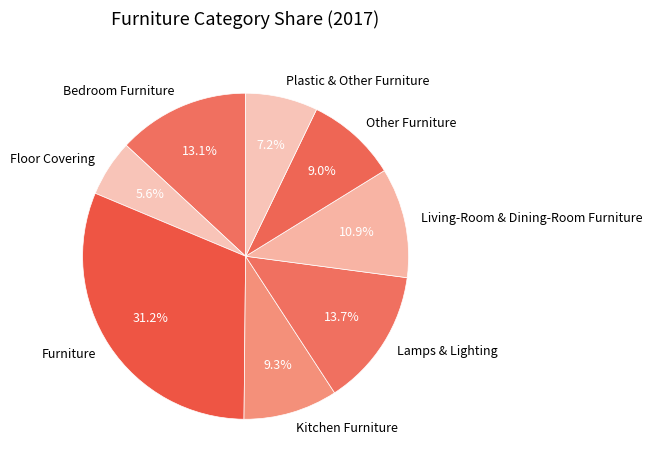

To the nearest percent, what percentage of the pie is Furniture?

31%